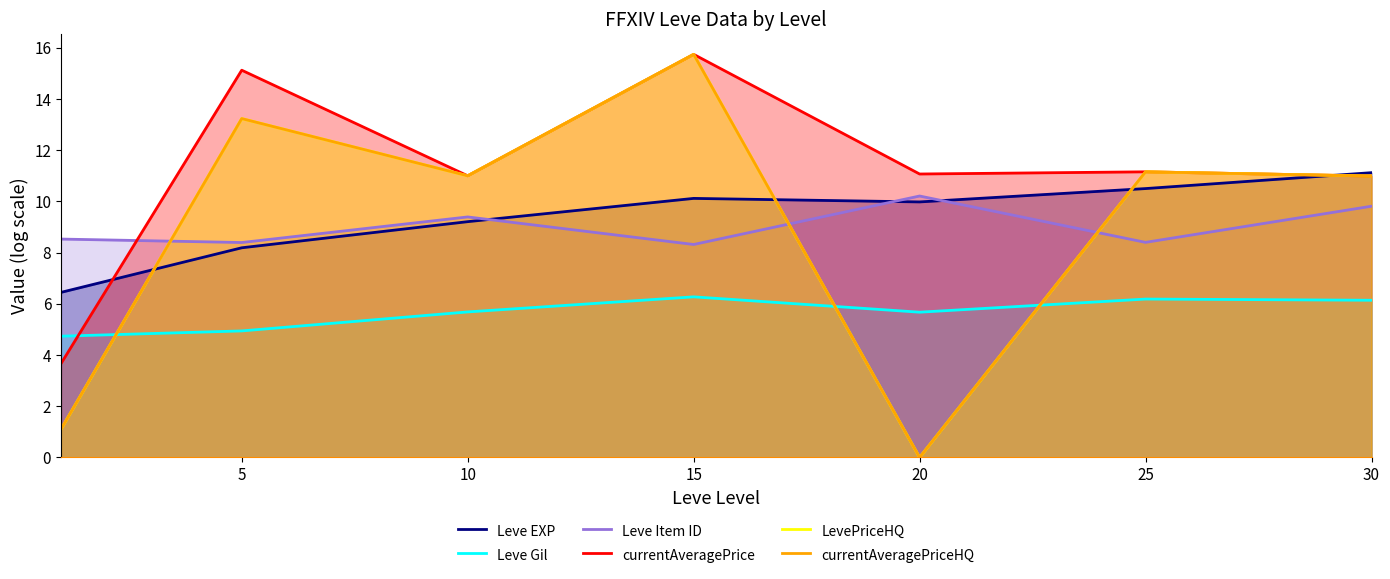

Where is Leve EXP nearest to the value 8?

5